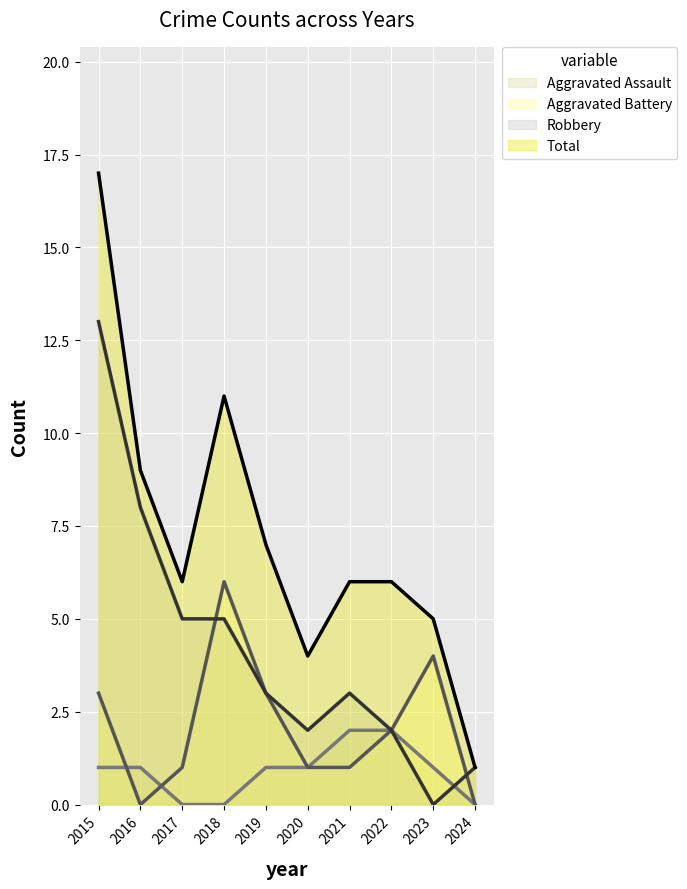

The value of Total at 2017 is 6. True or false?

True